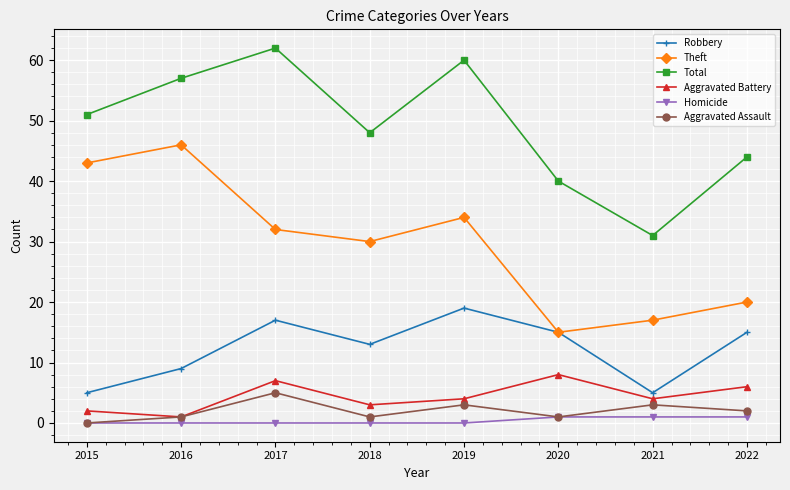

What is the value of the Theft point at the 6th from the left?

15